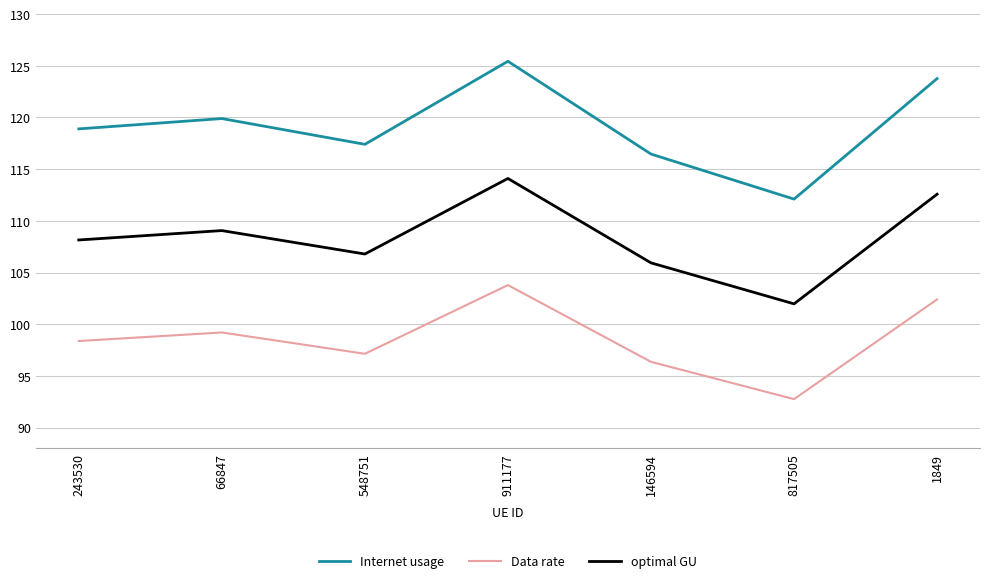

True or false: optimal GU and Internet usage cross at least once.

False